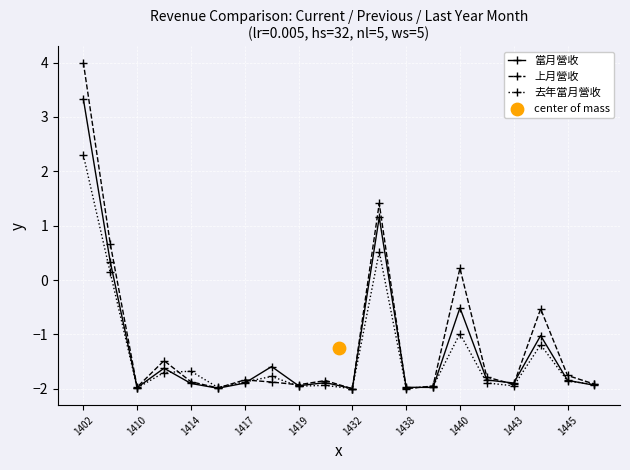

Which series contains the lowest Y value?

上月營收